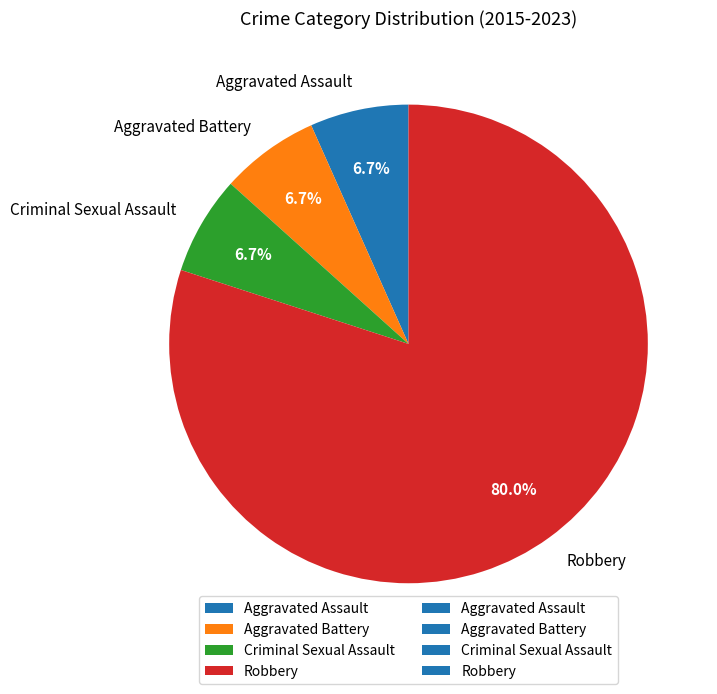

What is the ratio of the value at Aggravated Battery to the value at Aggravated Assault?

1.0